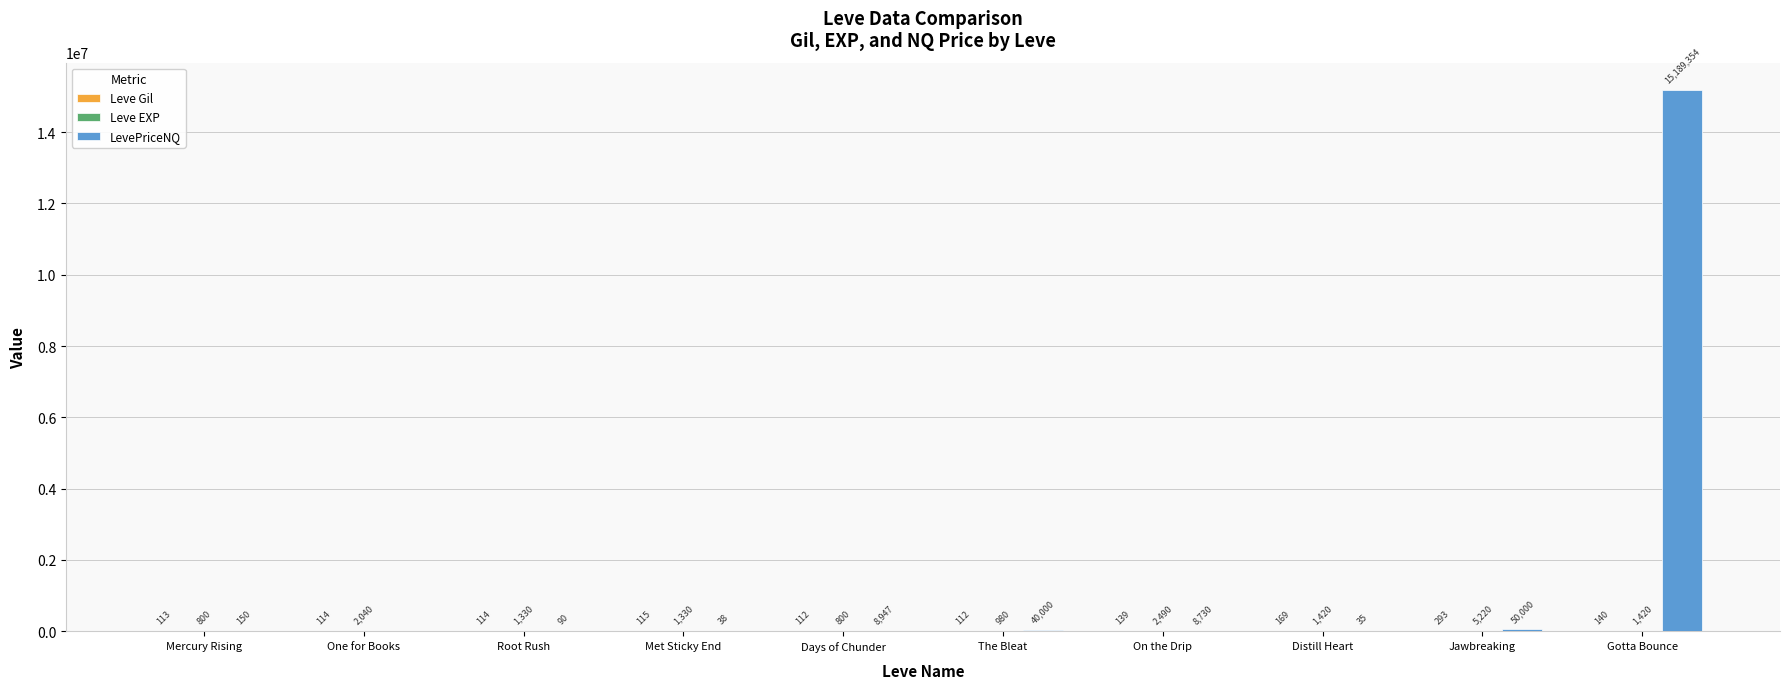

What is the maximum value shown in the chart?

15189354.0